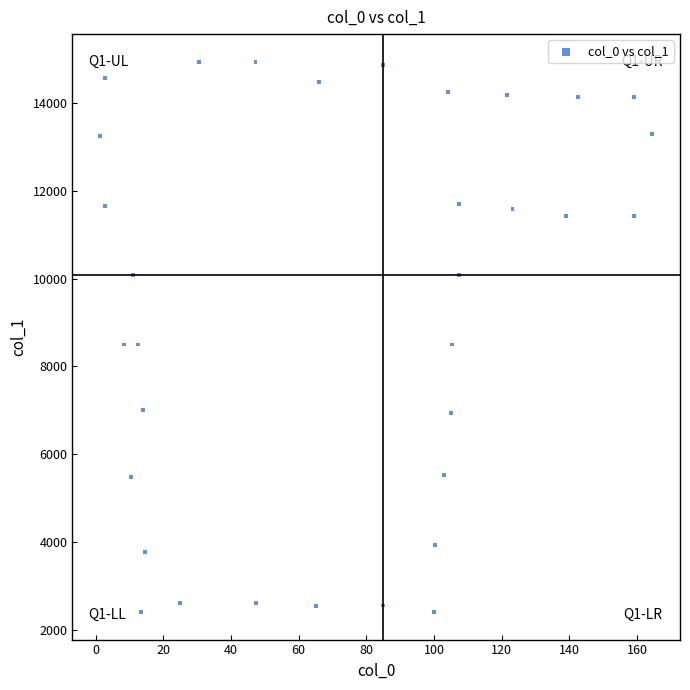

What is the range of Y values (max minus min)?

12524.8